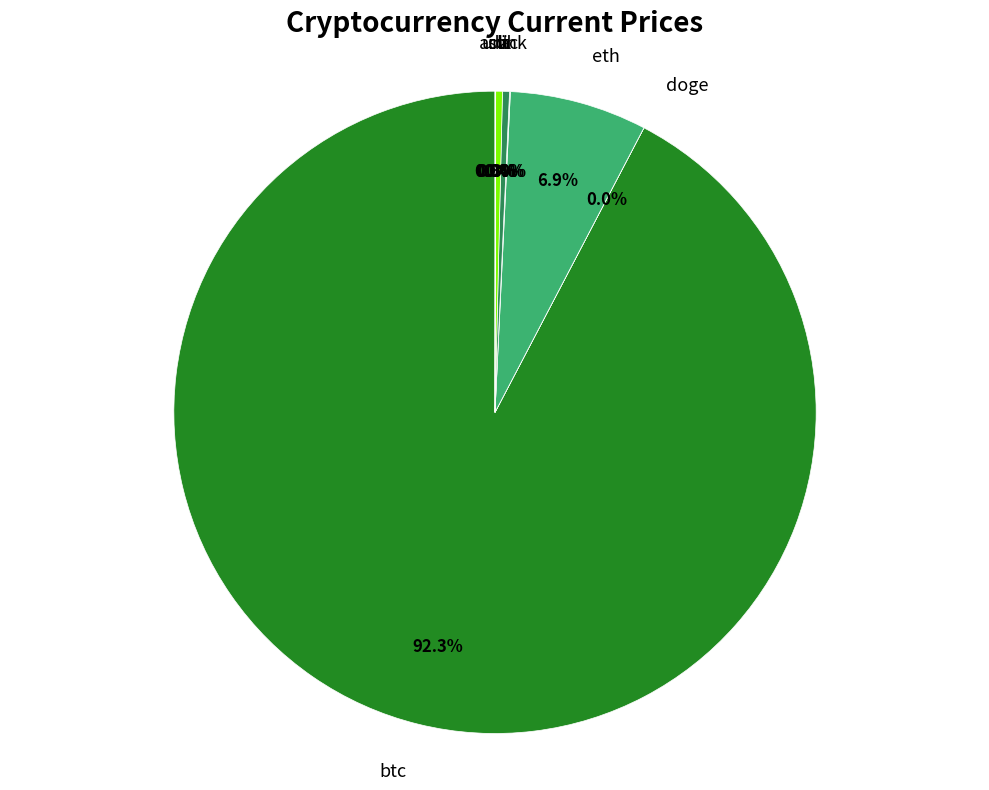

Which category has the smallest portion of the pie?

doge